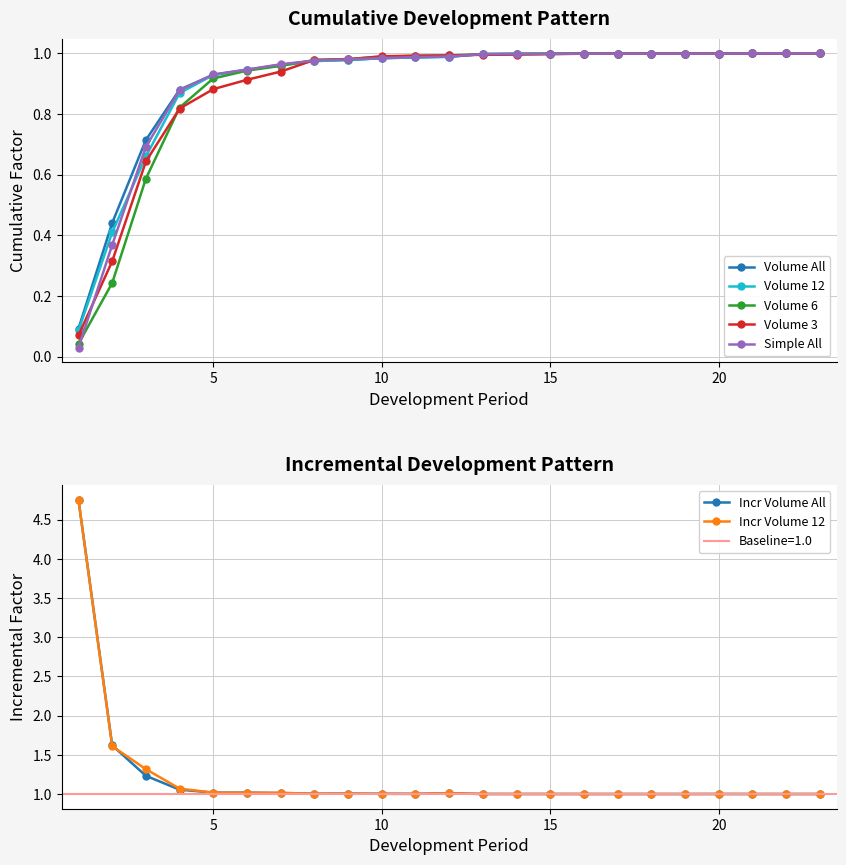

Is it true that Volume 6 equals 1.7 at 10?

False